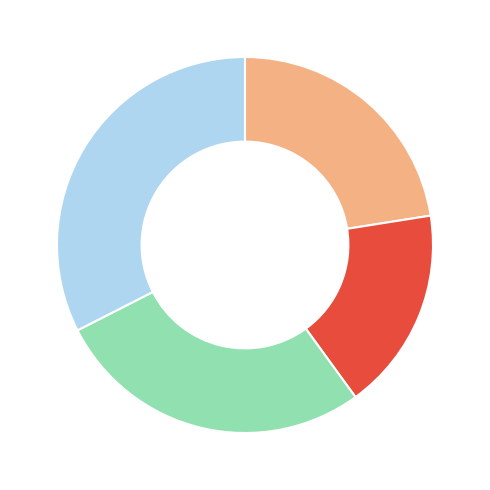

Is there any slice that represents more than half of the pie?

No